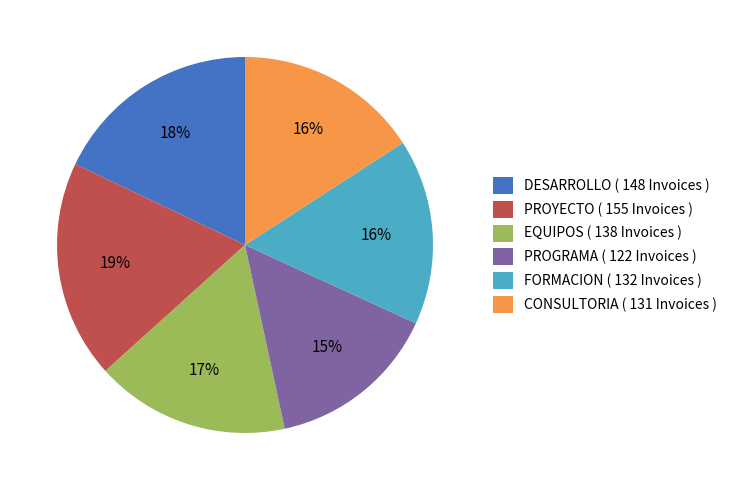

Combined, do EQUIPOS ( 138 Invoices ) and PROYECTO ( 155 Invoices ) account for over 50%?

No